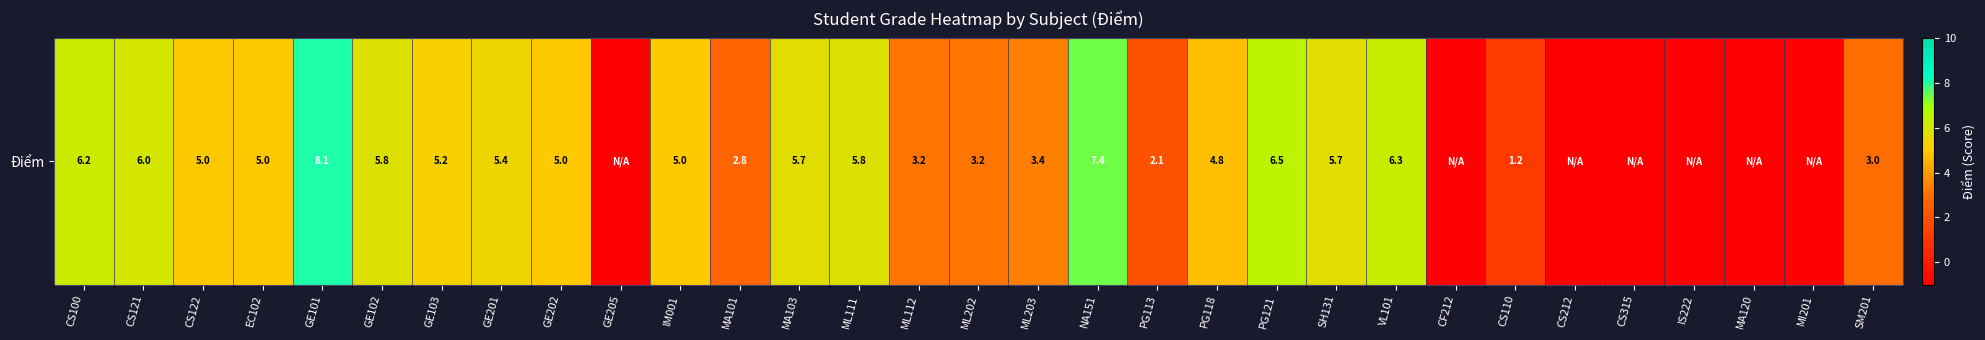

How many categories are shown in the chart?

31